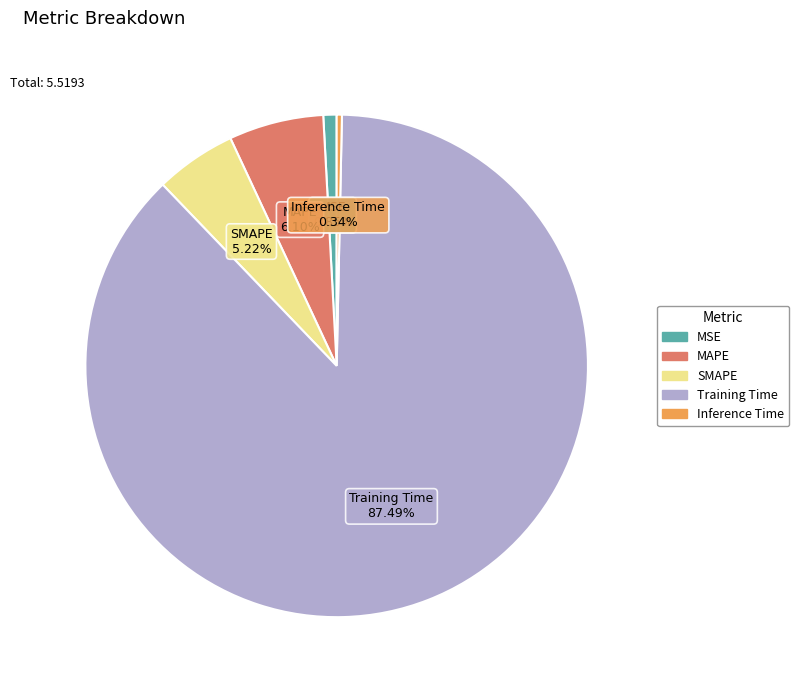

The SMAPE slice represents 5% of the pie. True or false?

True